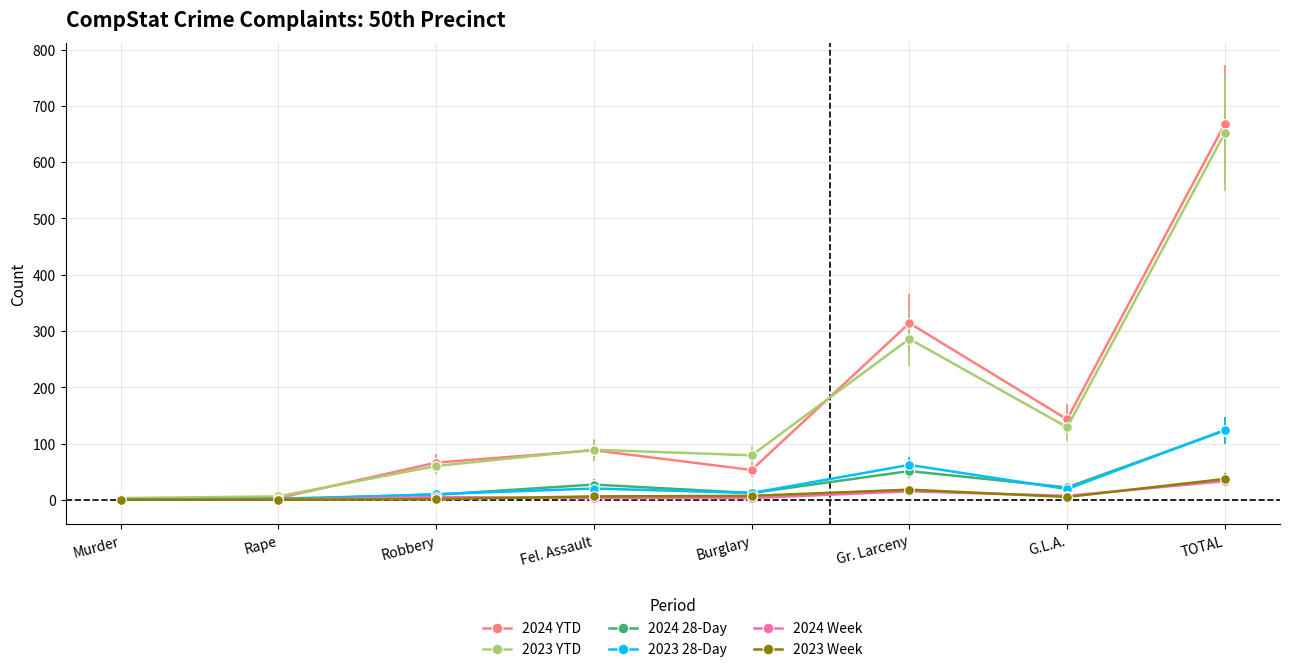

Is this an area chart (filled region under the line)?

No